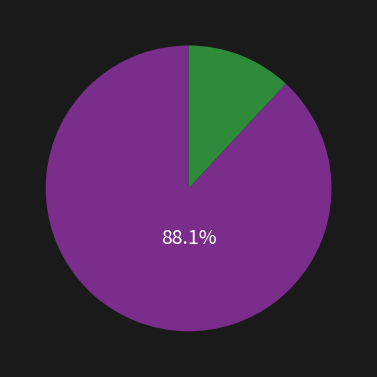

Is there any slice that represents more than half of the pie?

Yes